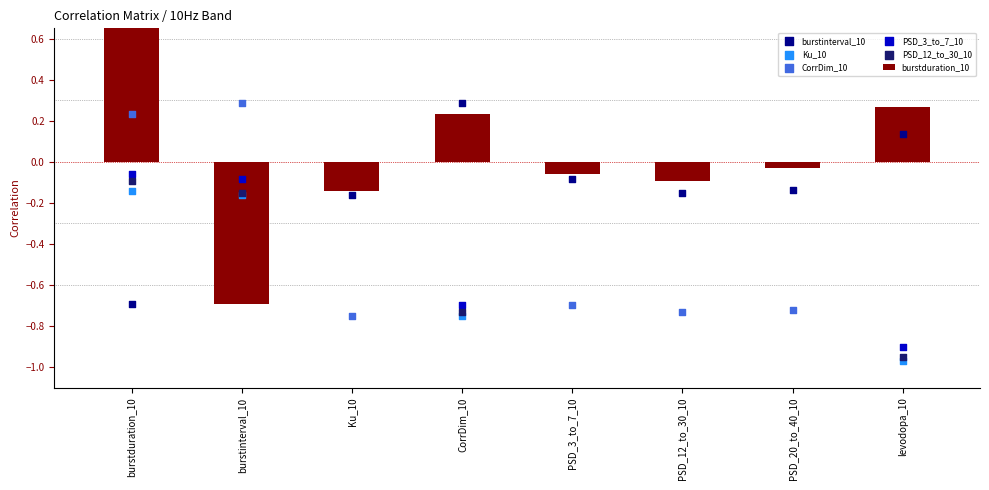

Is the value of burstduration_10 at burstduration_10 greater than the value of Ku_10 at levodopa_10?

Yes